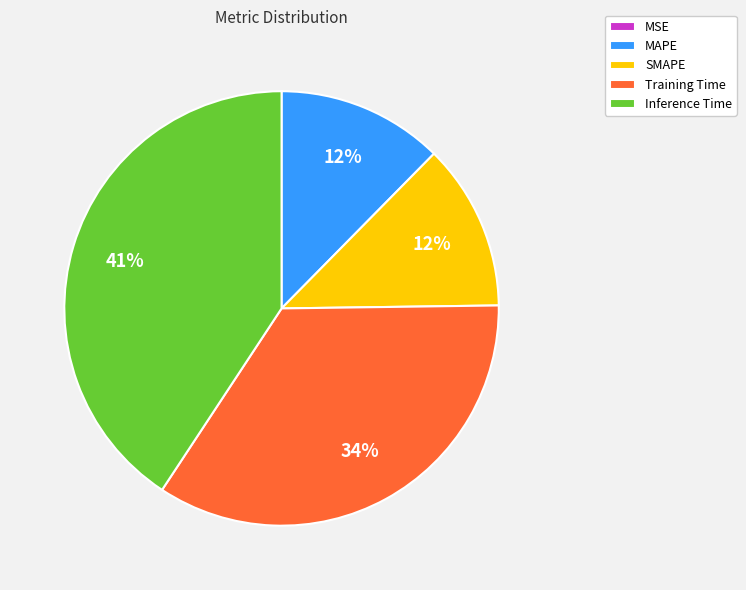

Is there any slice that represents more than half of the pie?

No